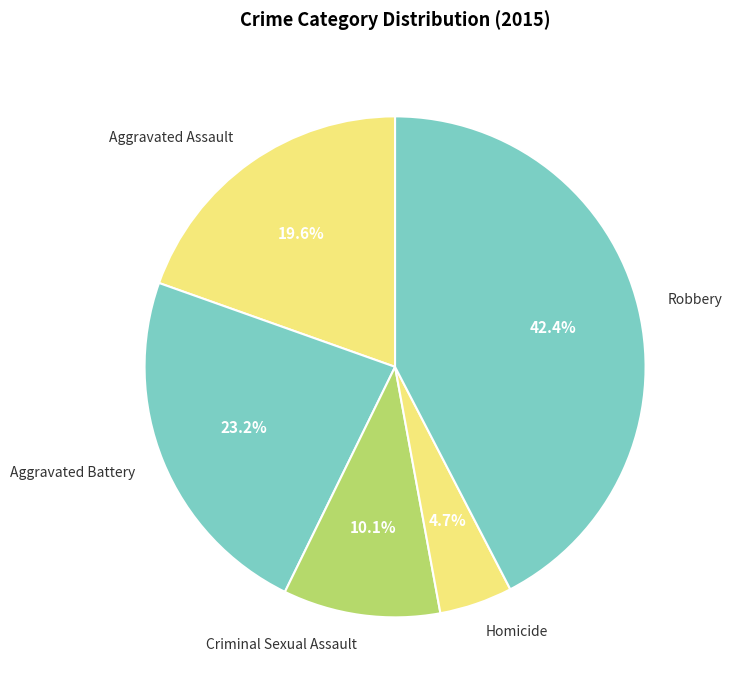

Is there any slice that represents more than half of the pie?

No